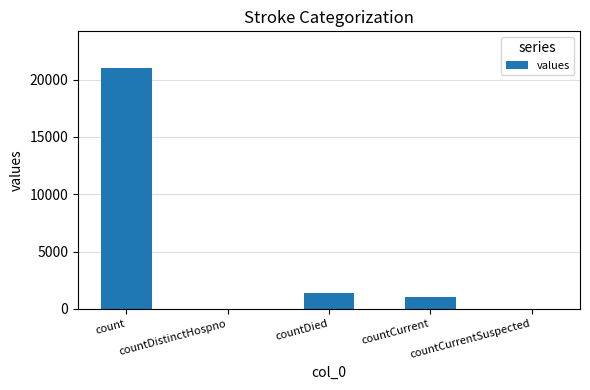

Where is the data nearest to the value 10525?

countDied